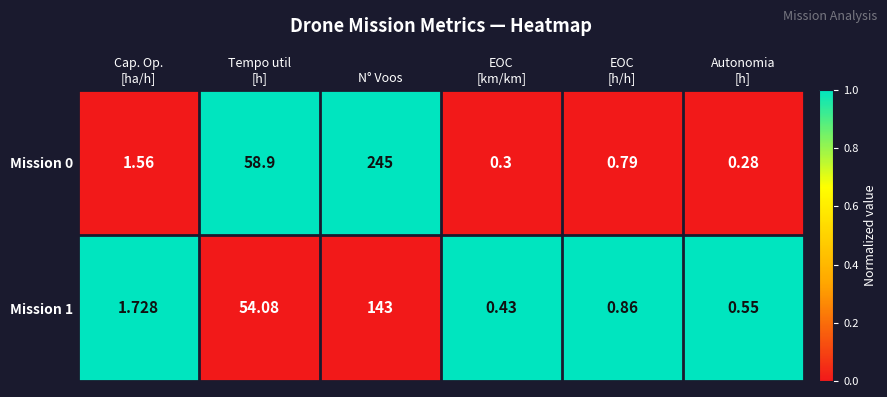

What is the spread (max minus min) of values at EOC
[h/h]?

0.1